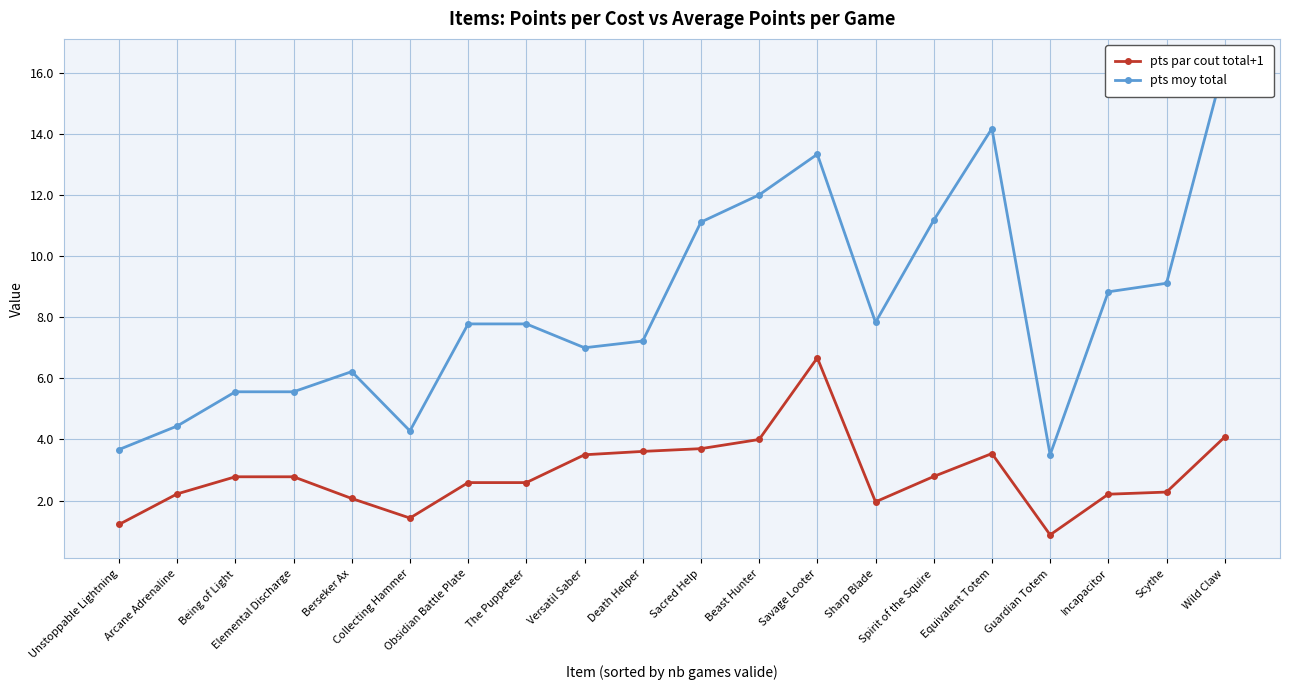

Rank the series by their maximum value, from highest to lowest.

pts moy total, pts par cout total+1